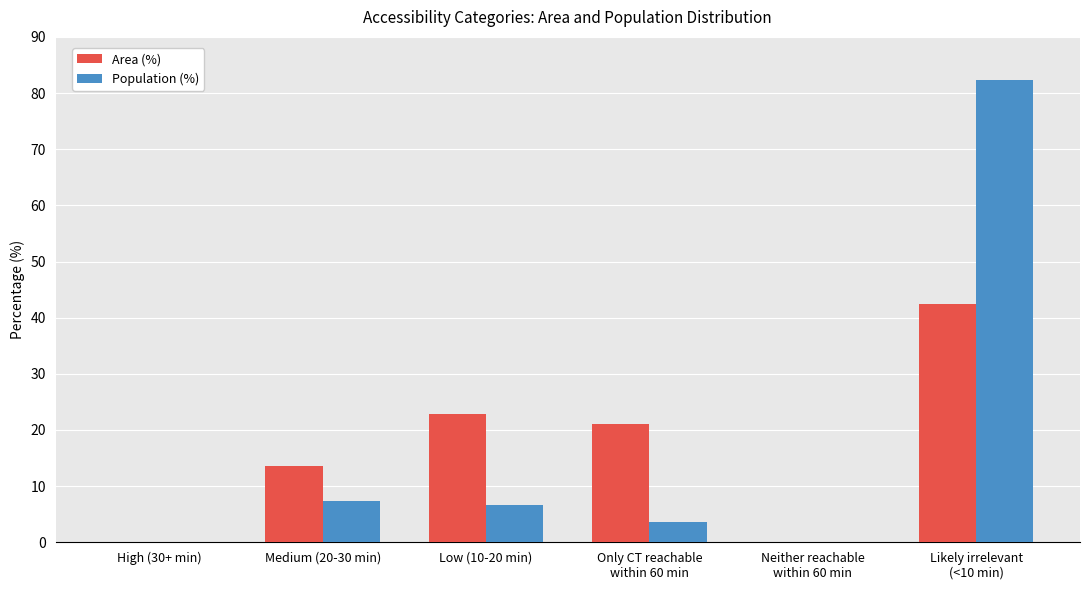

What is the average value of the Population (%) series?

16.7